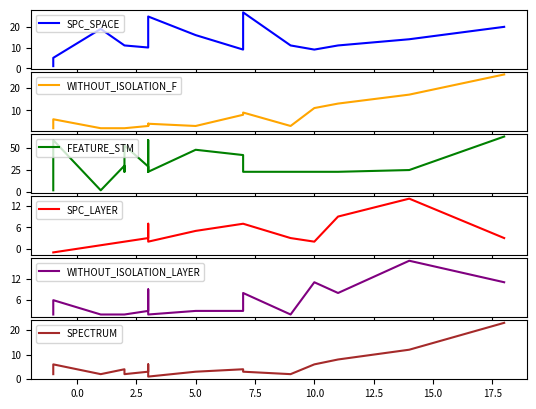

The value of SPC_LAYER at 17.5 is 4. True or false?

False